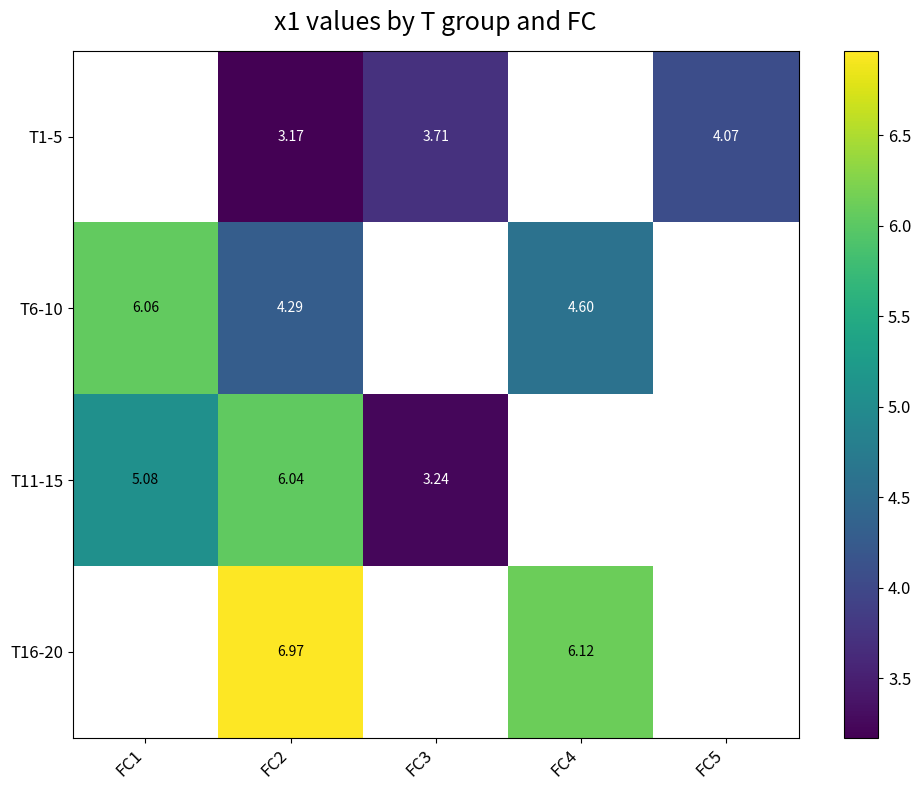

What is the minimum value shown in the chart?

3.2